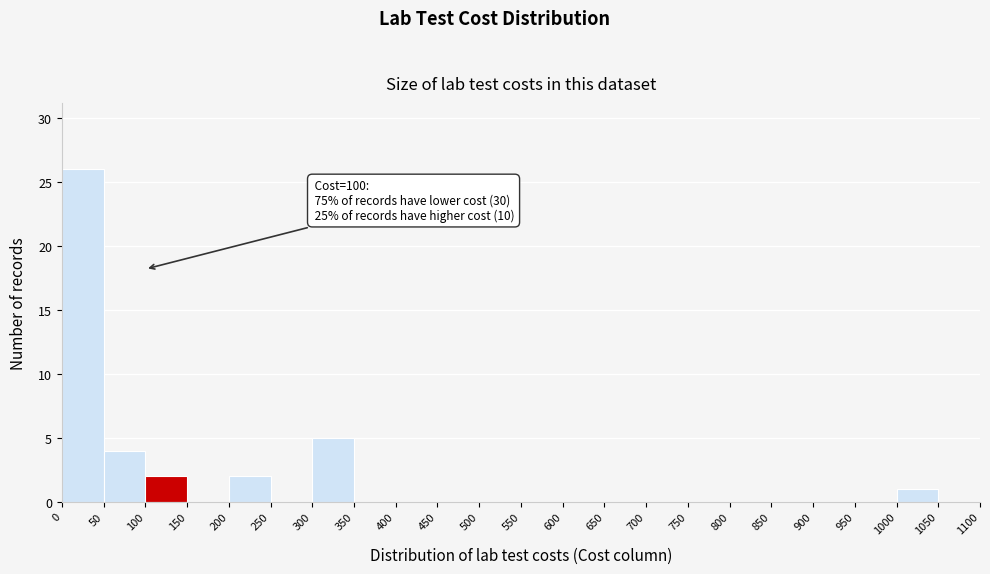

Which range on the x-axis has the tallest bar?

0 to 50